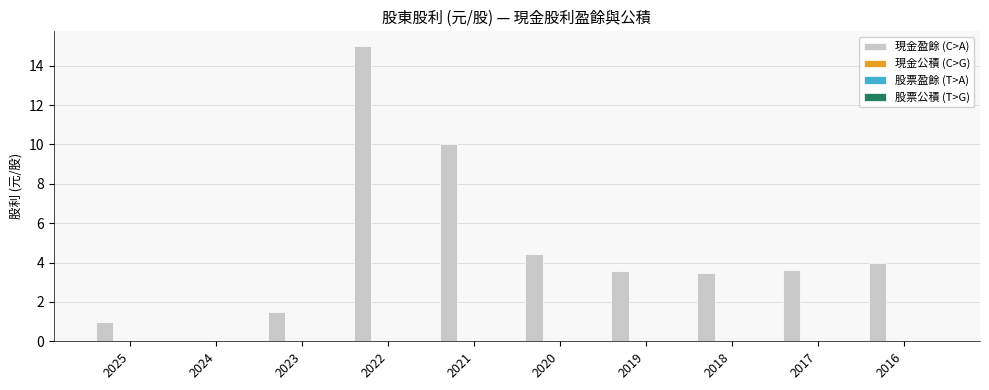

What is the maximum value shown in the chart?

15.0